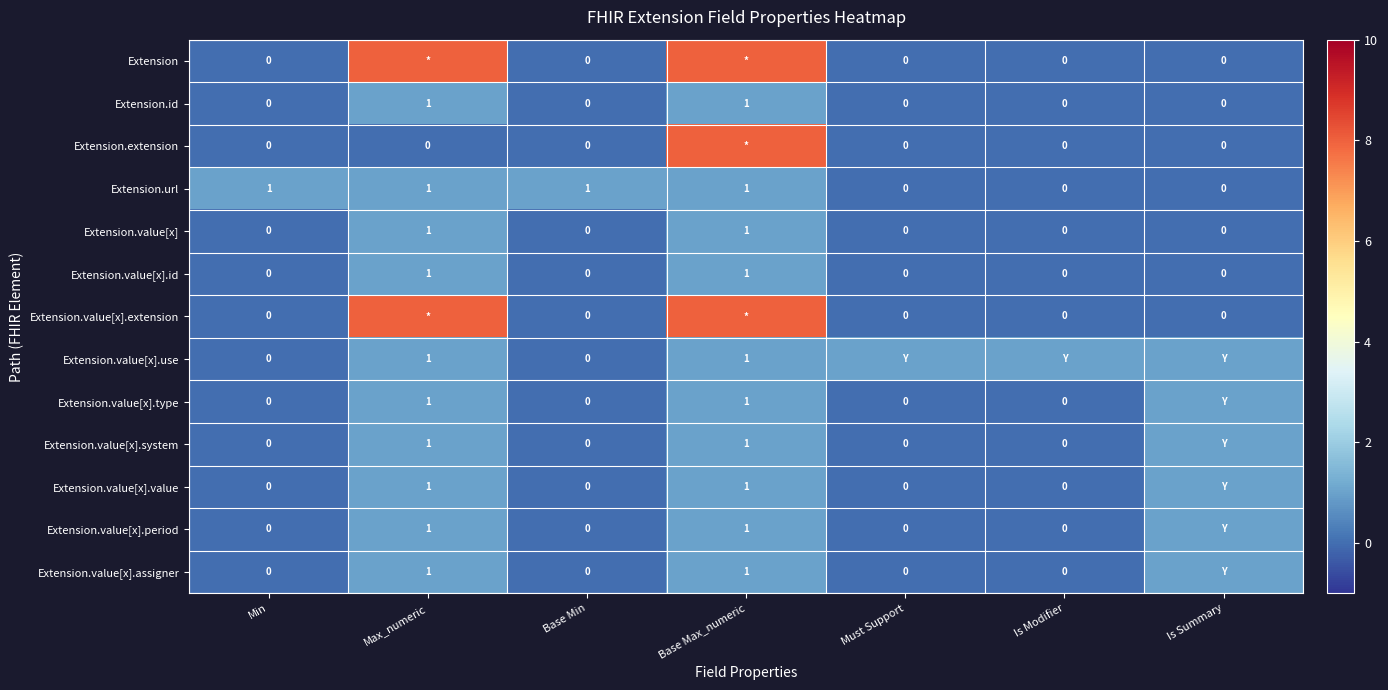

Is it true that Extension.value[x].assigner equals 1 at Max_numeric?

True